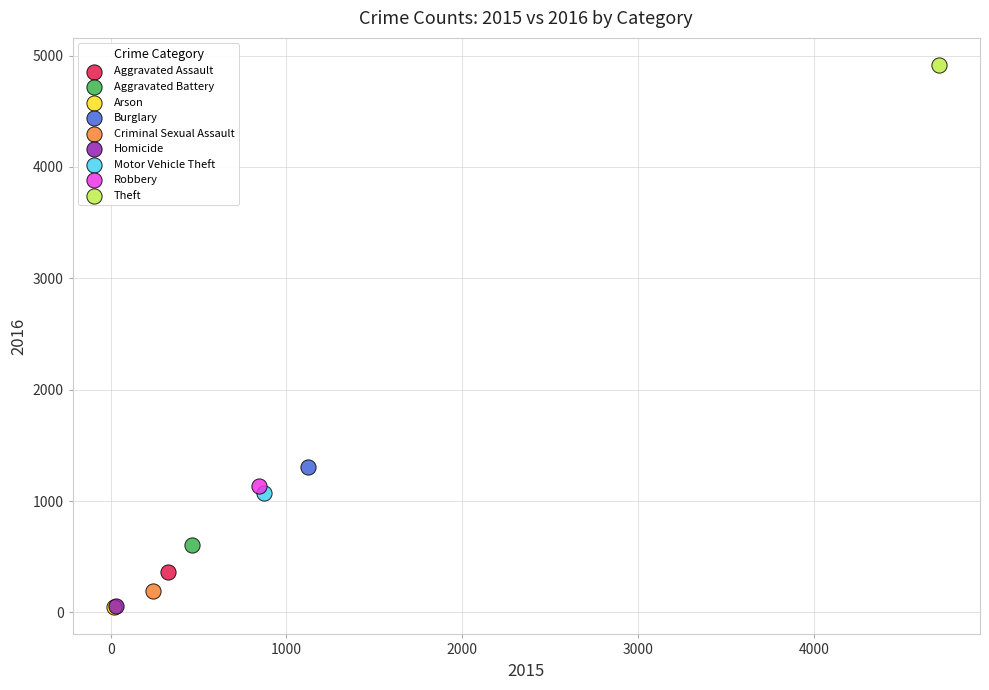

What are all the series names shown in the legend?

Aggravated Assault, Aggravated Battery, Arson, Burglary, Criminal Sexual Assault, Homicide, Motor Vehicle Theft, Robbery, Theft